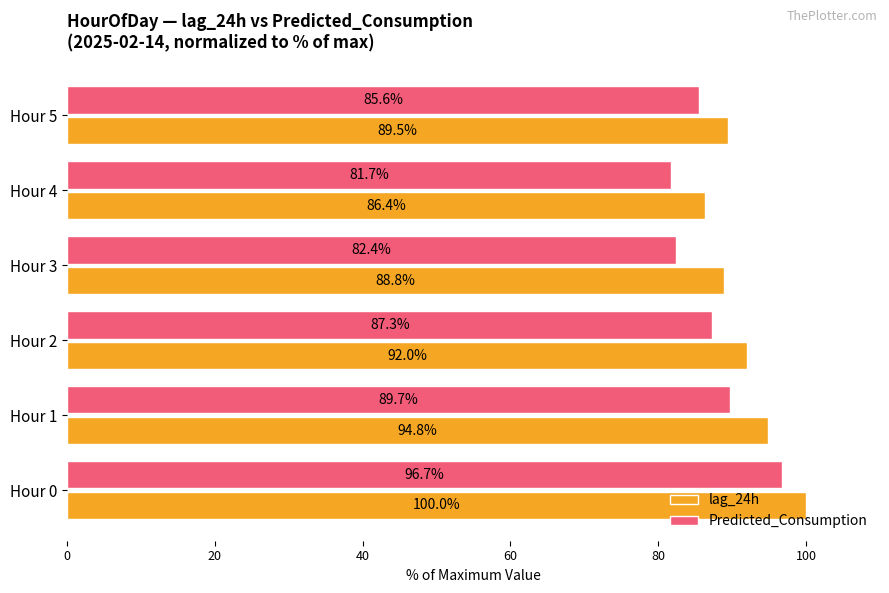

The Predicted_Consumption series shows 96.7 at Hour 0. True or false?

True